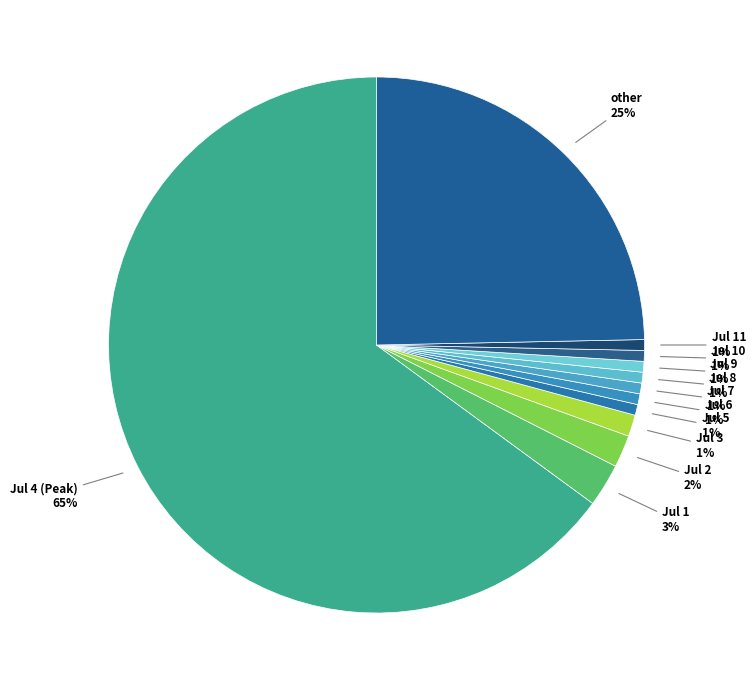

To the nearest percent, what is the average slice percentage?

8%